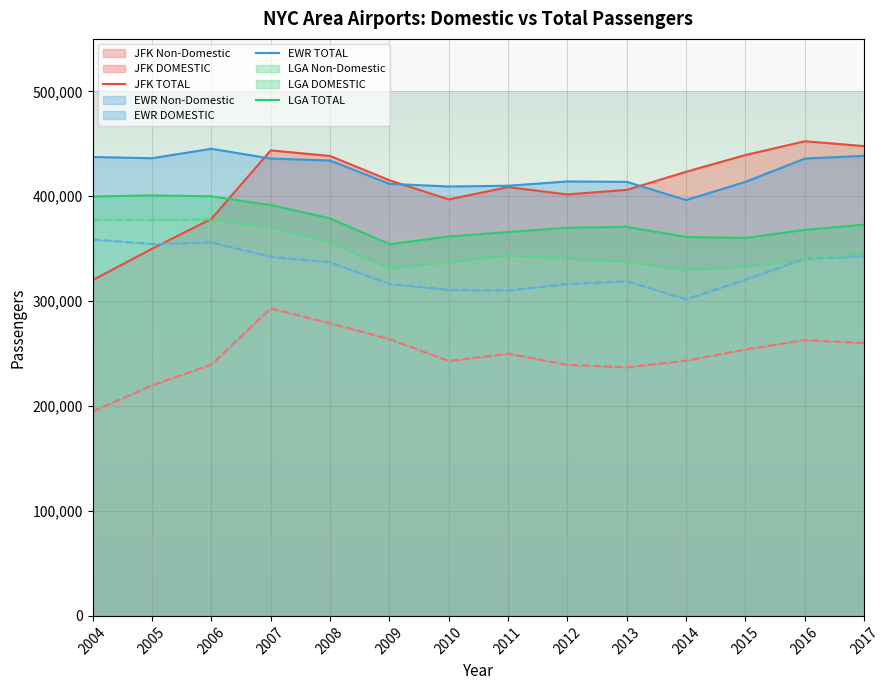

What is the total value across all series at 2012?

2082318